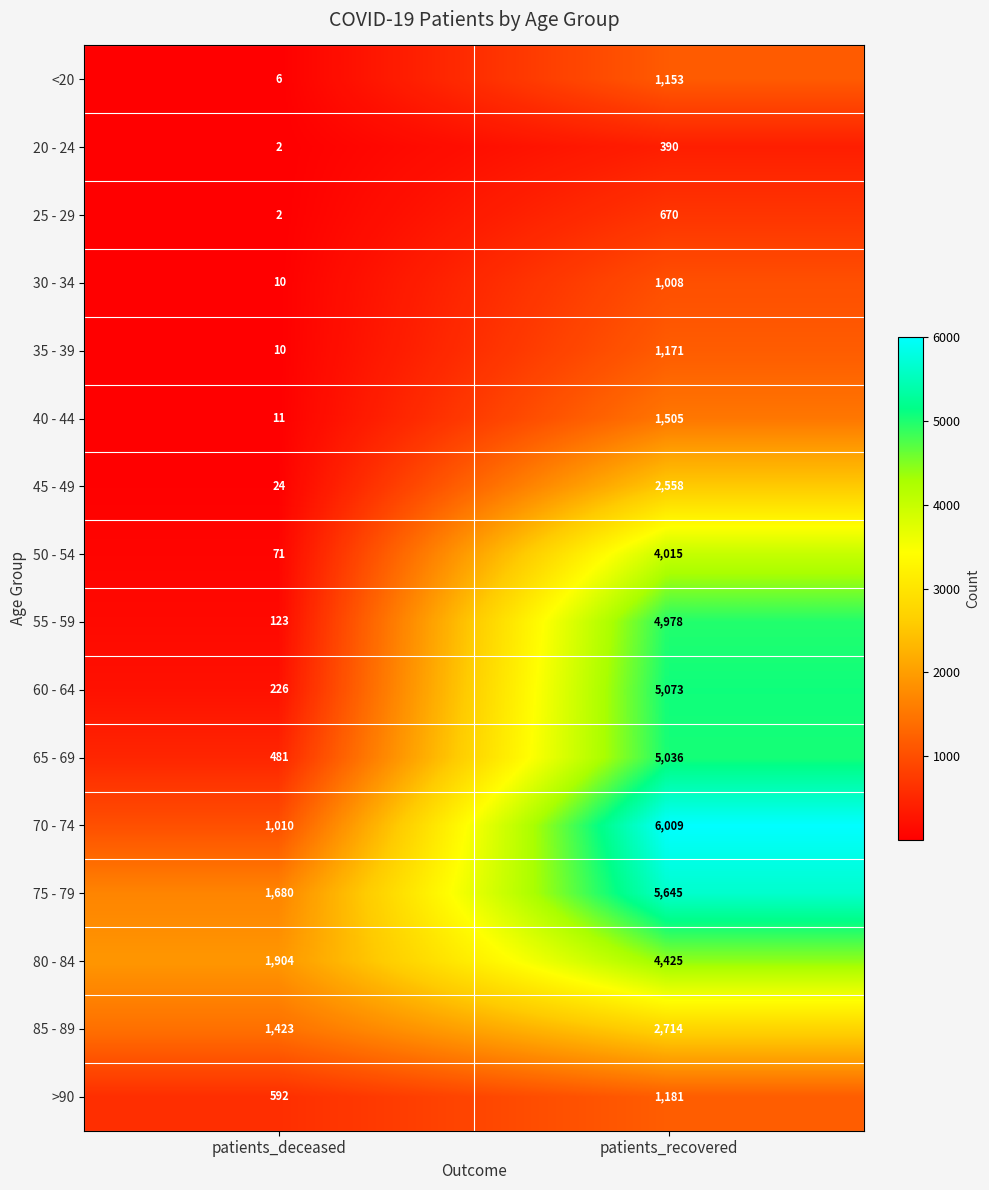

Which category has the lowest value in the 40 - 44 series?

patients_deceased